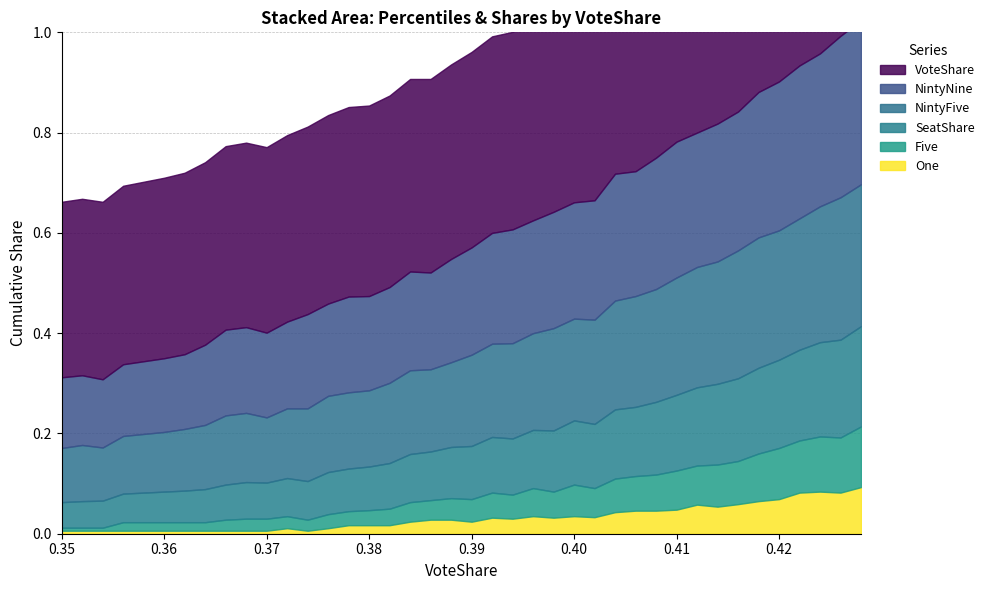

What is the difference between the maximum and minimum values in the One series?

0.1